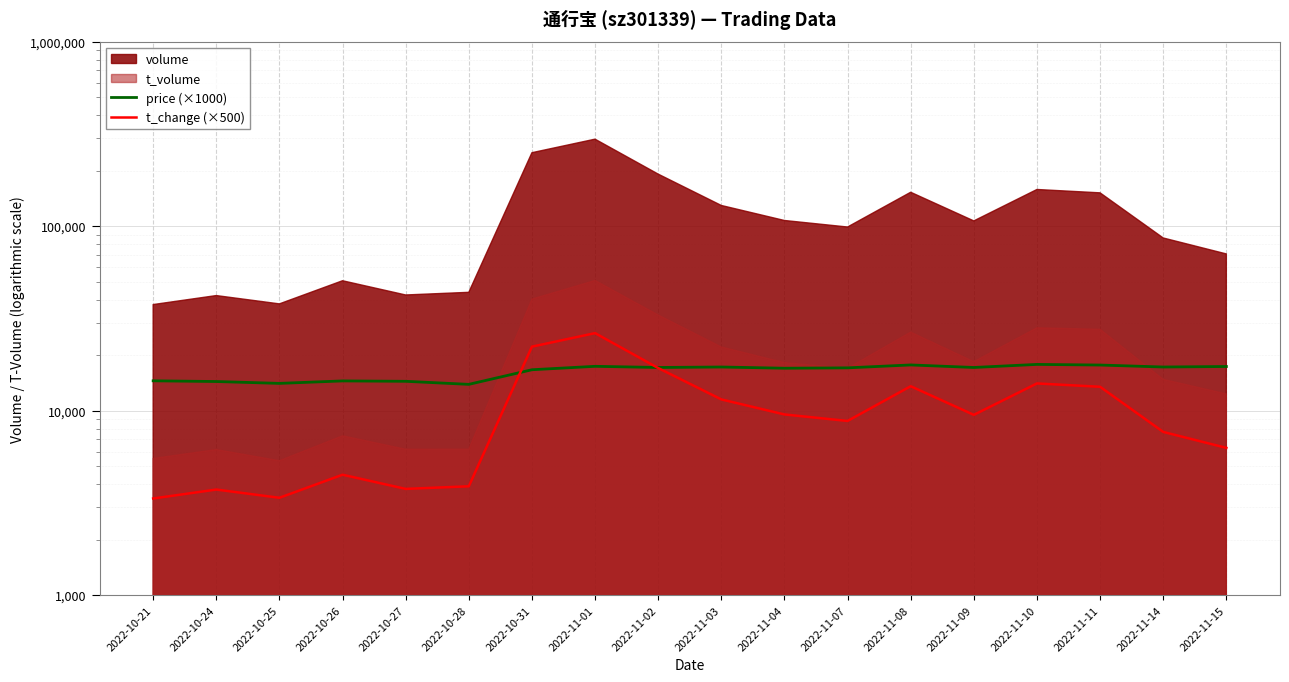

Rank the series at 2022-11-10 from highest to lowest value.

price (×1000), t_change (×500)